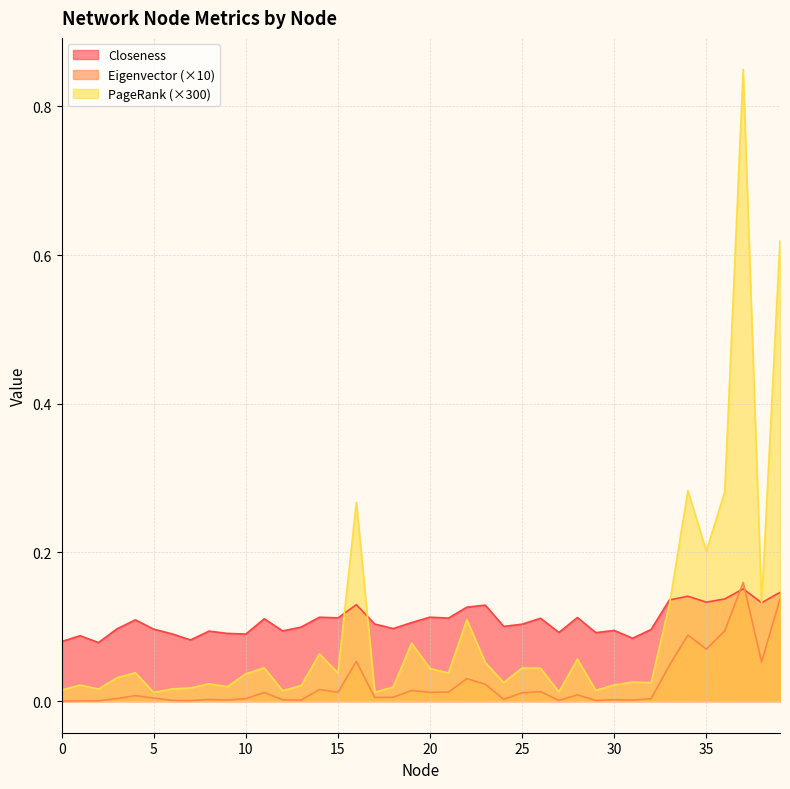

The value of Closeness at 21 is 0.2. True or false?

False